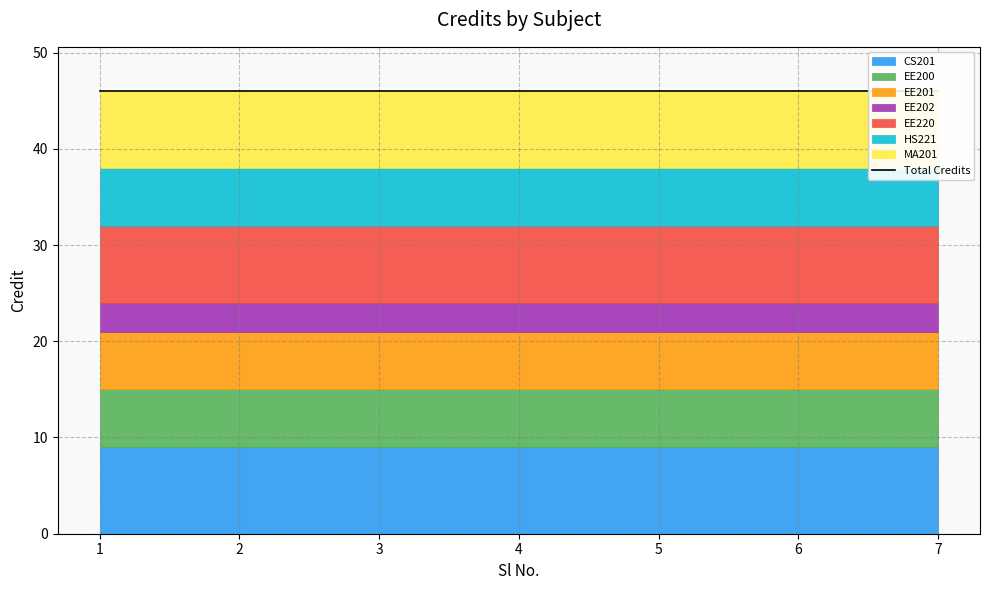

Rank the categories by value from lowest to highest.

4, 2, 3, 6, 5, 7, 1